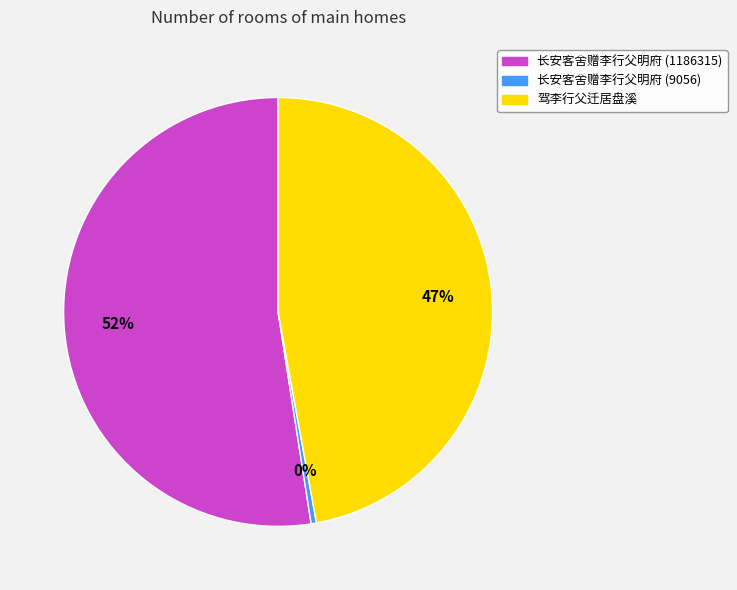

To the nearest percent, what portion does 驾李行父迁居盘溪 represent?

47%